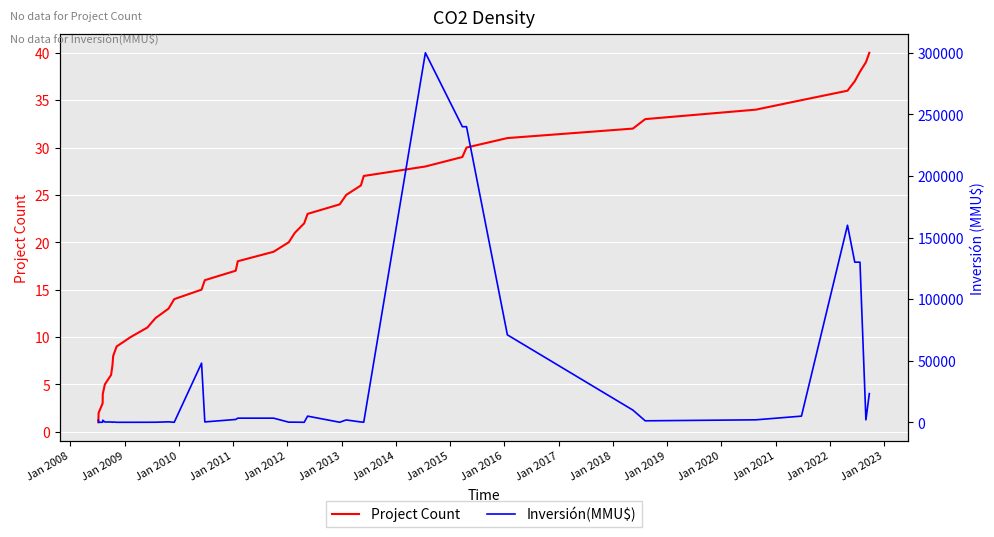

How many lines are shown in the chart?

2